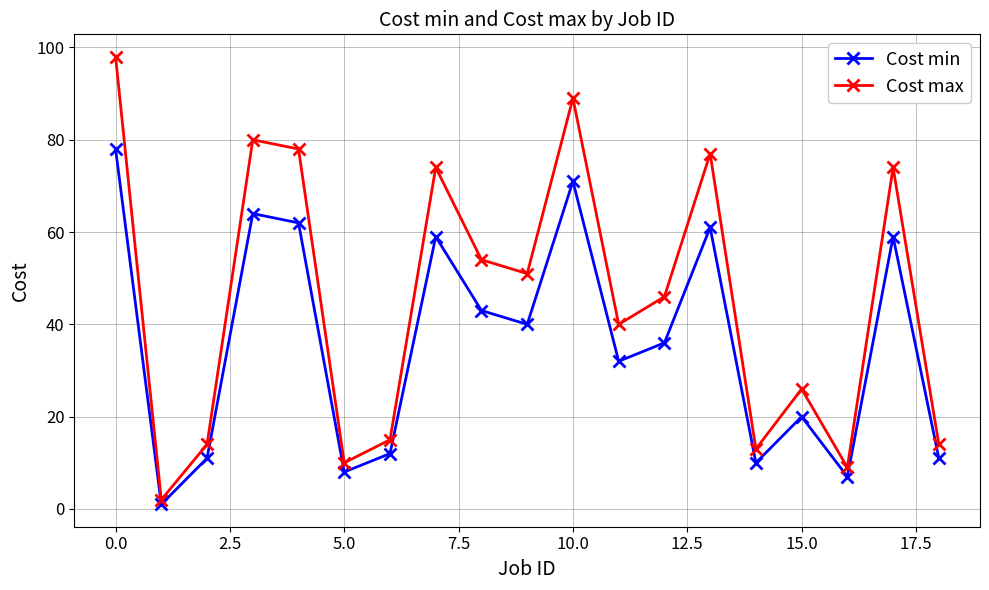

How many lines are shown in the chart?

2